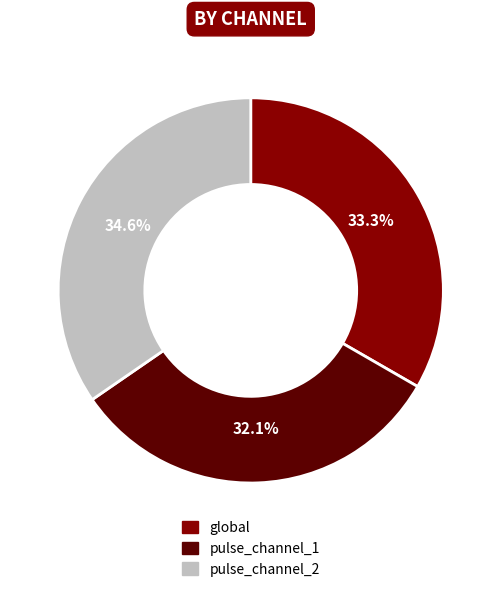

To the nearest percent, what is the average slice percentage?

33%